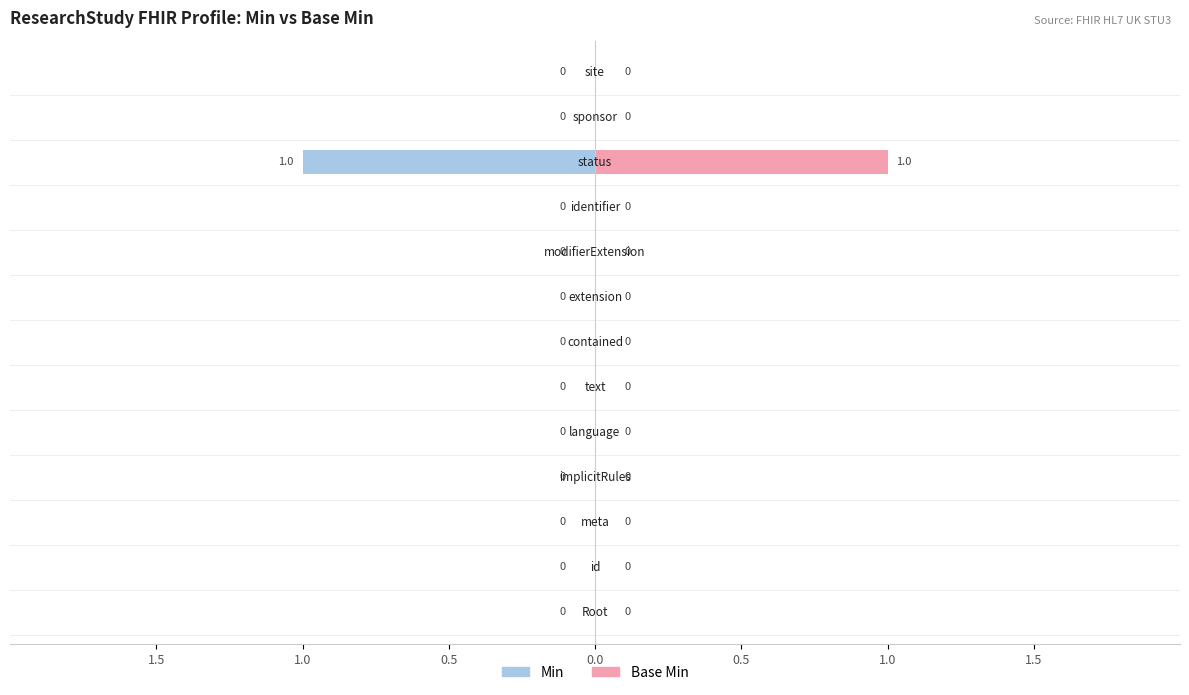

Are the bars horizontal?

Yes